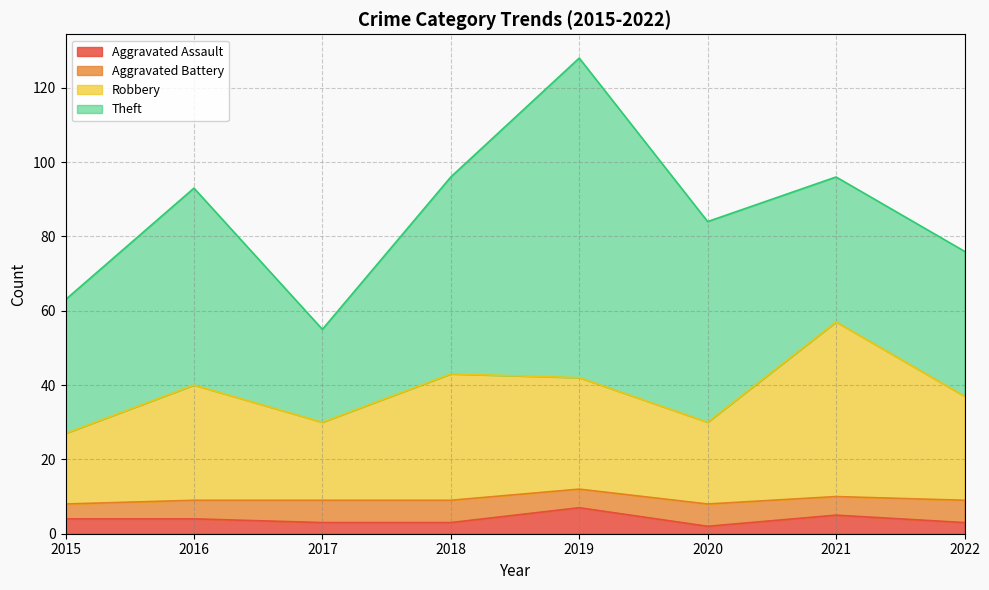

What are all the series names shown in the legend?

Aggravated Assault, Aggravated Battery, Robbery, Theft